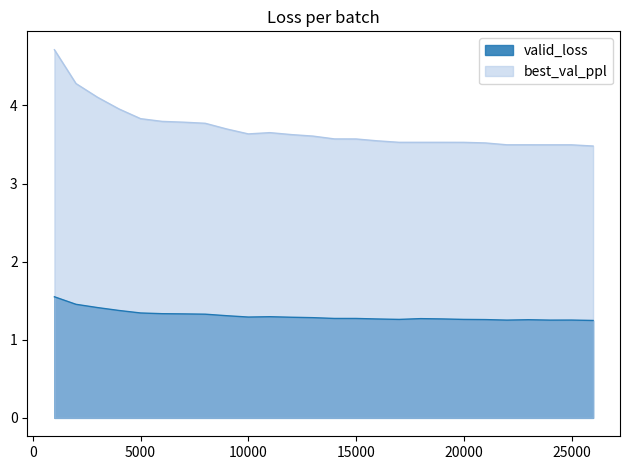

What is the total value across all series at 7000?

5.1